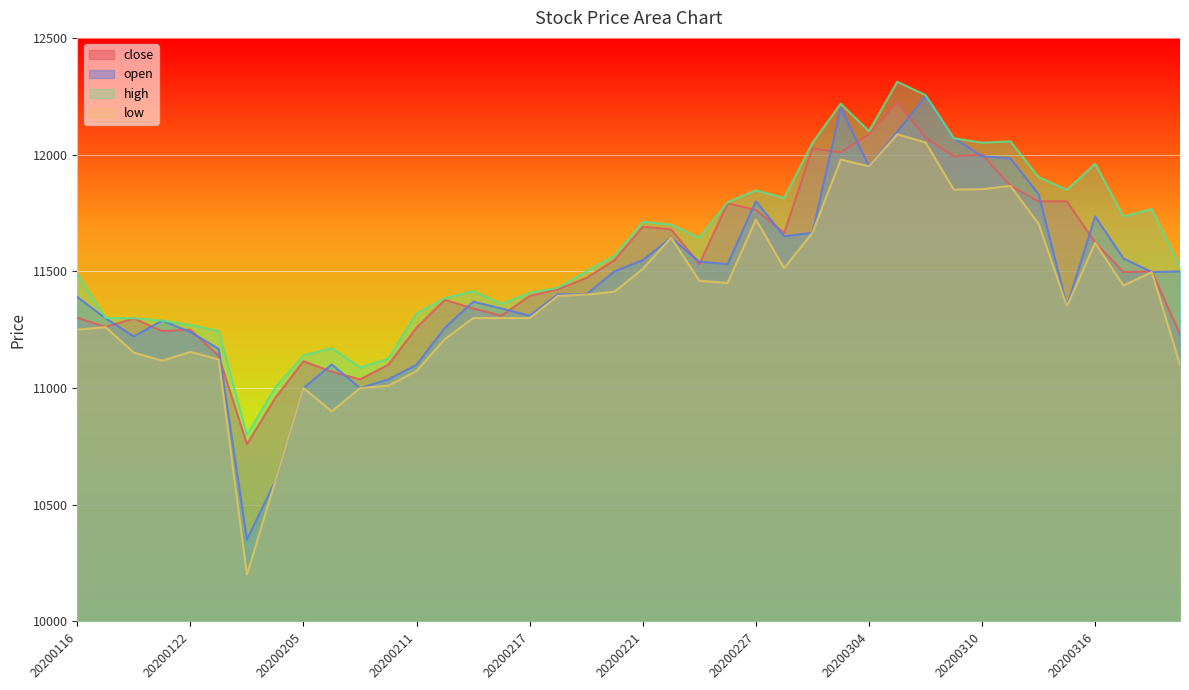

At which label does low reach its peak?

20200305